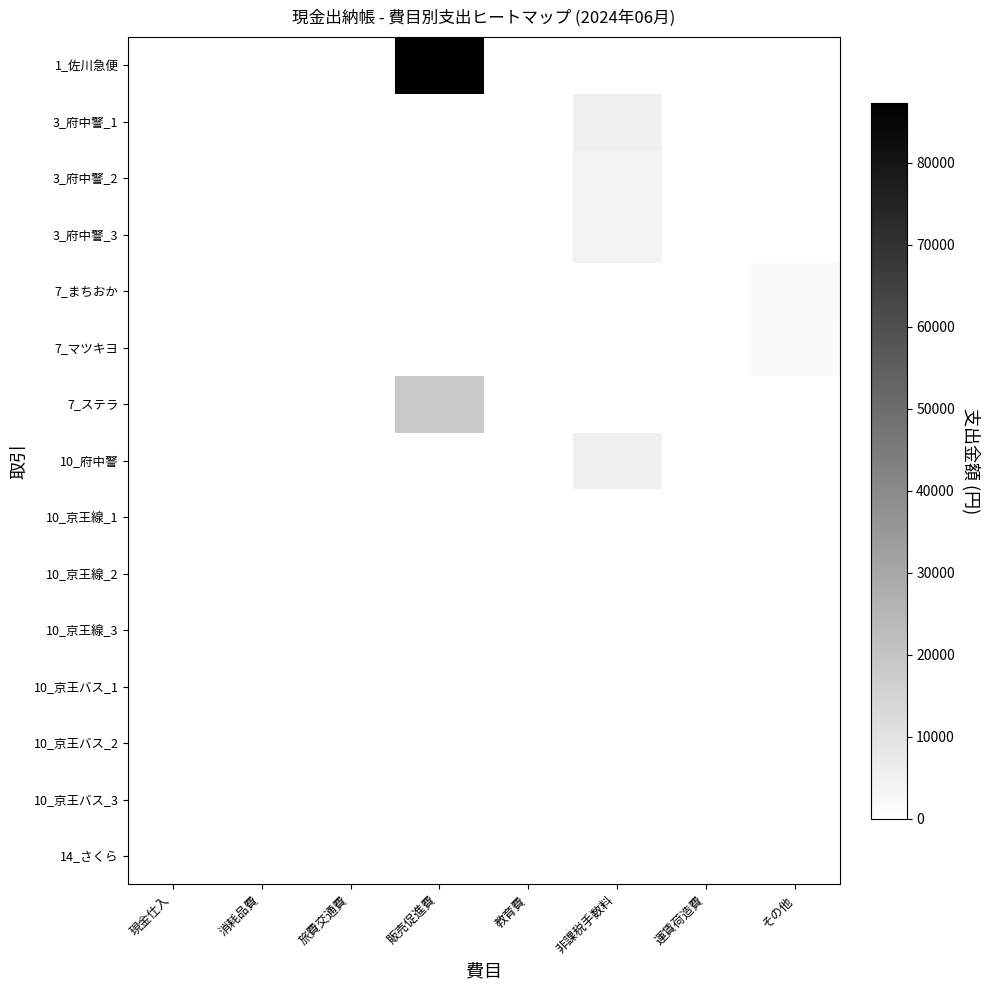

Between 運賃荷造費 and その他, which series saw the biggest shift?

7_まちおか